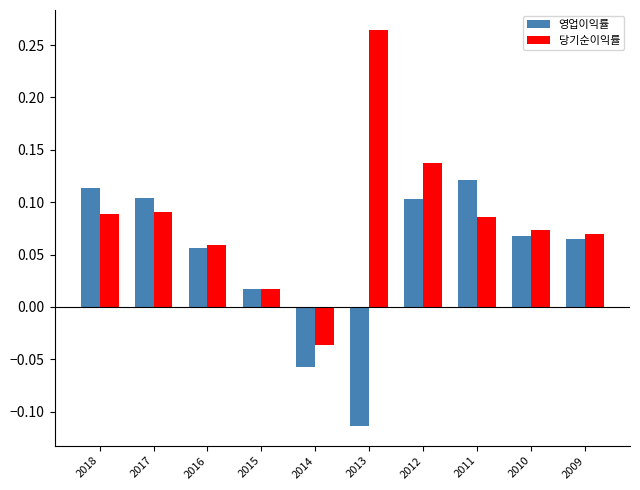

Is it true that 영업이익률 equals 0.1 at 2010?

True